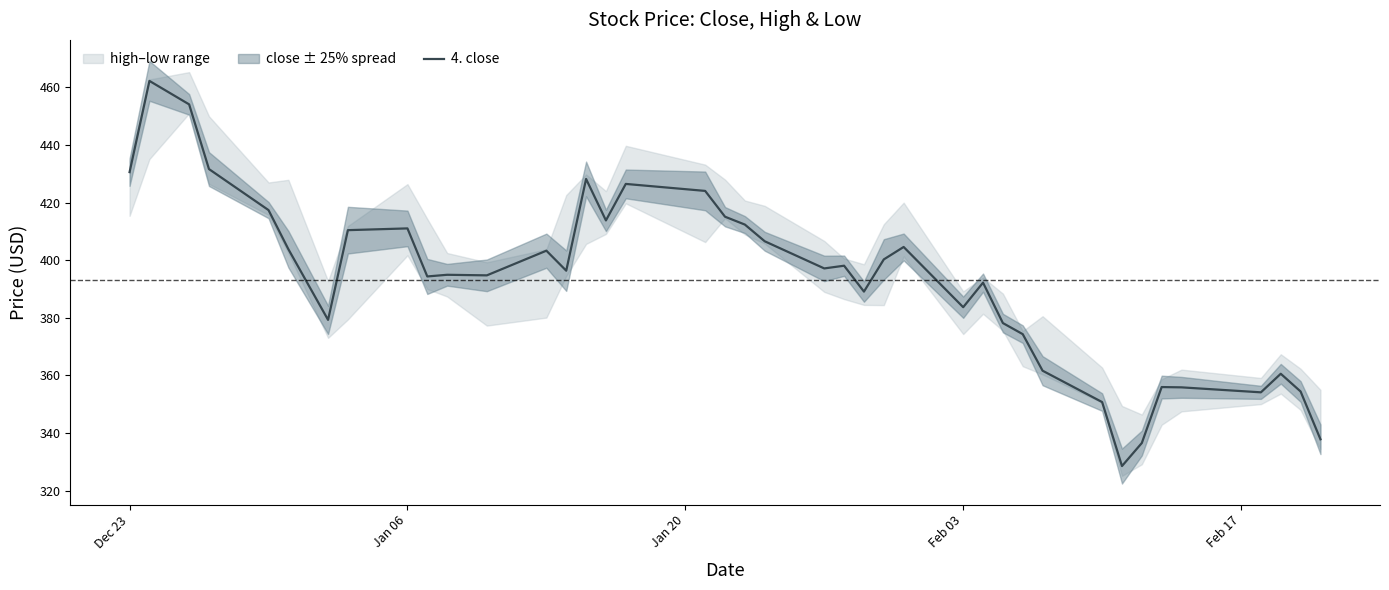

What is the maximum value for 4. close?

462.3